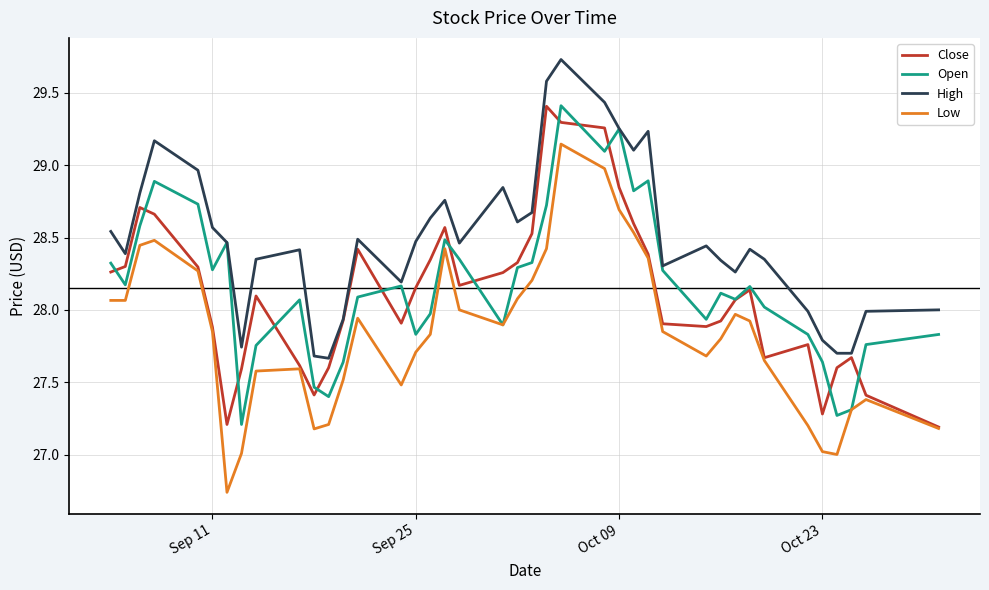

In High, how many points are higher than both neighbors (excluding endpoints)?

9